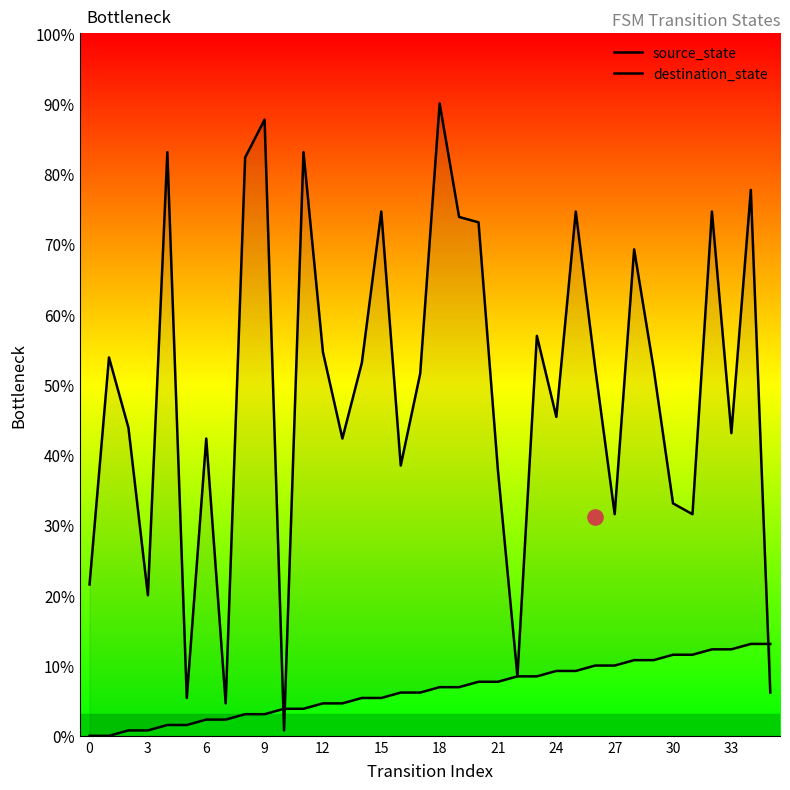

Is the value of source_state at 3 greater than the value of destination_state at 27?

No